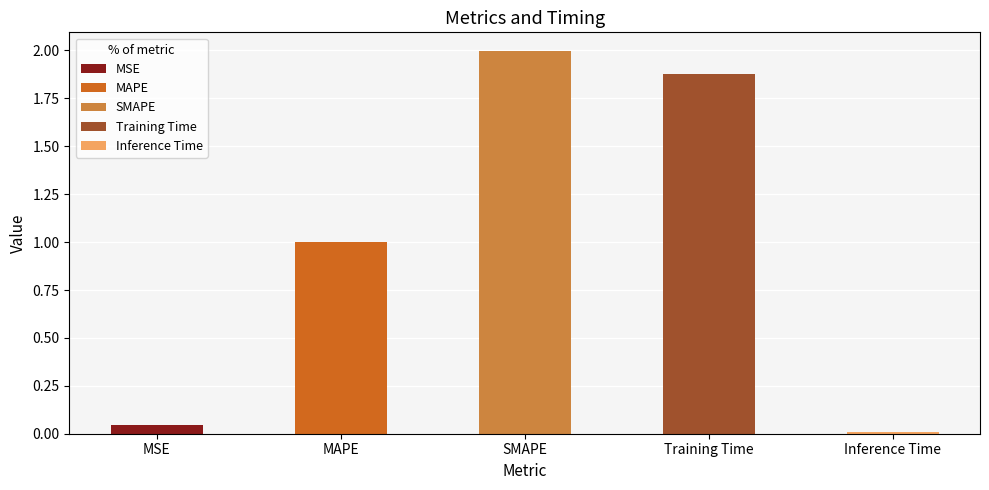

What is the change in value from SMAPE to Inference Time?

-2.0